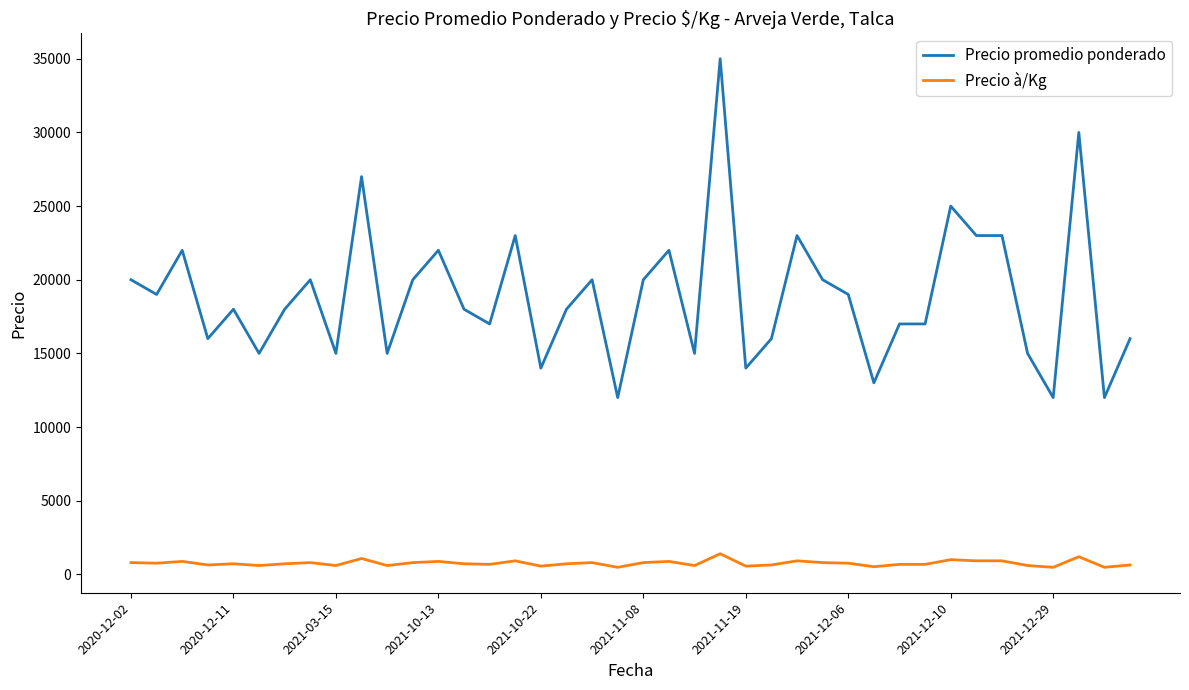

True or false: Precio à/Kg and Precio promedio ponderado cross at least once.

False